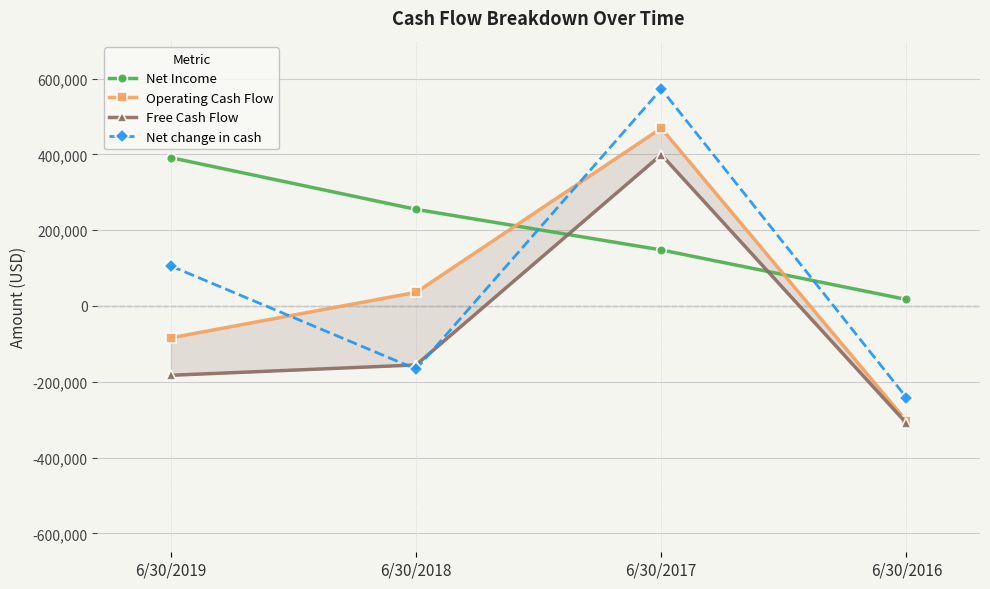

Where is Operating Cash Flow nearest to the value 82806?

6/30/2018